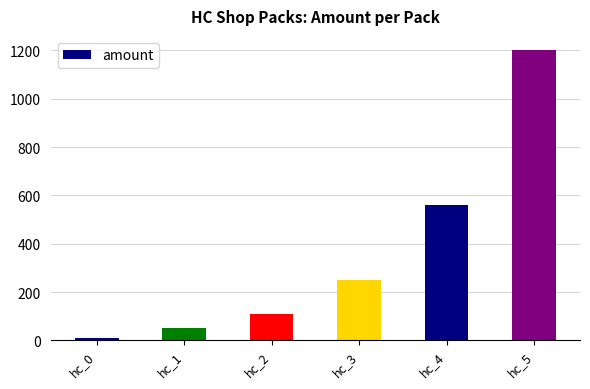

Reading left to right, list all the values displayed in this chart.

hc_0=10	hc_1=53	hc_2=110	hc_3=250	hc_4=560	hc_5=1200